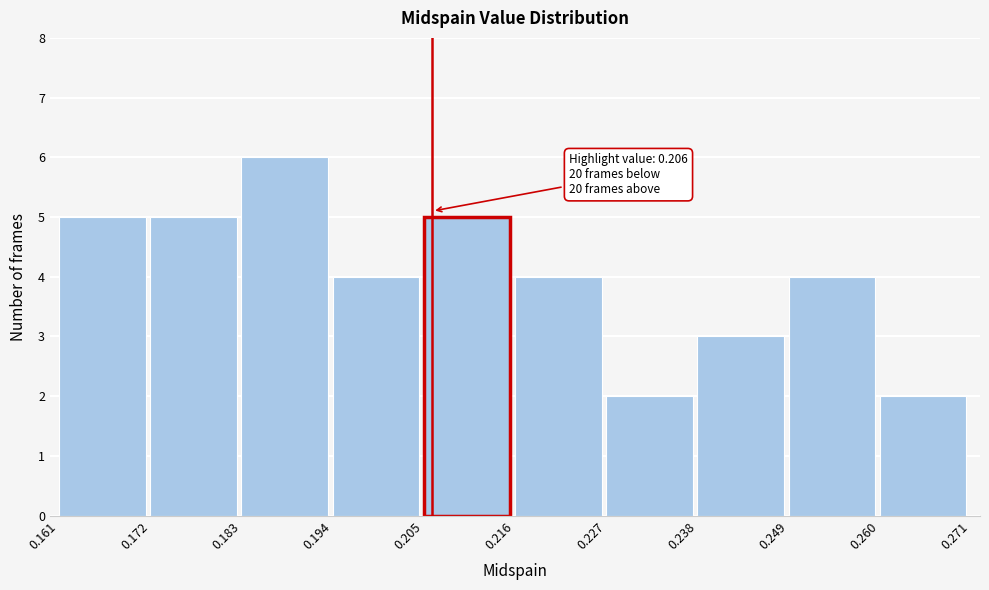

Which range on the x-axis has the tallest bar?

0.183 to 0.194